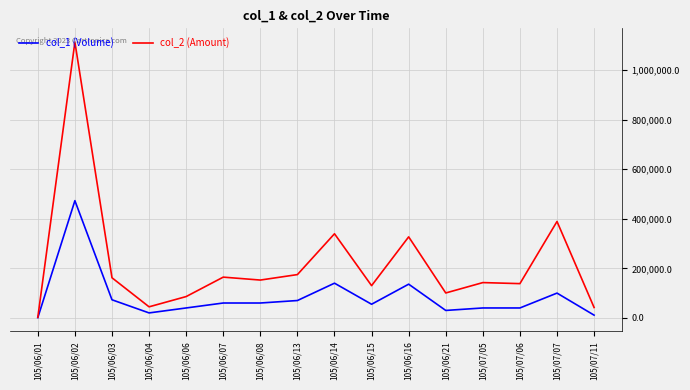

How many values in the col_1 (Volume) series are below 60000?

8